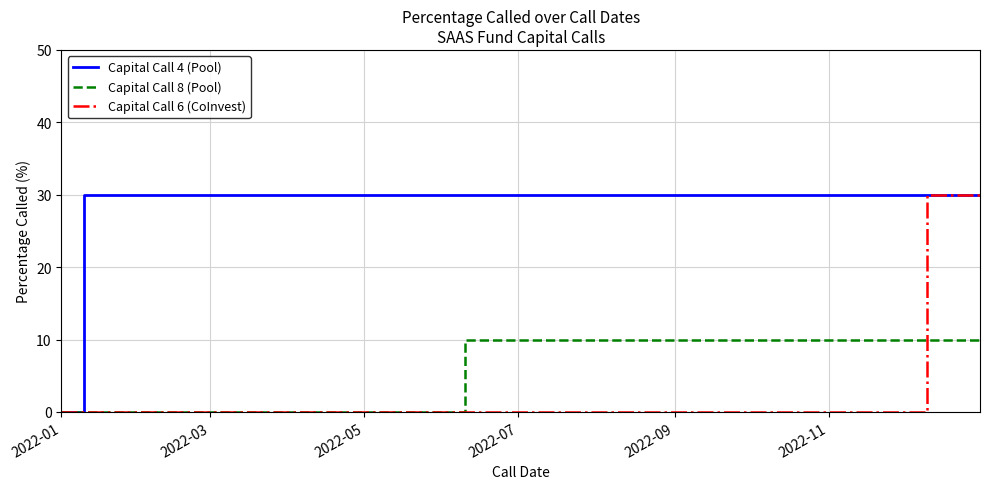

The Capital Call 4 (Pool) series shows 0 at 2022-01. True or false?

True